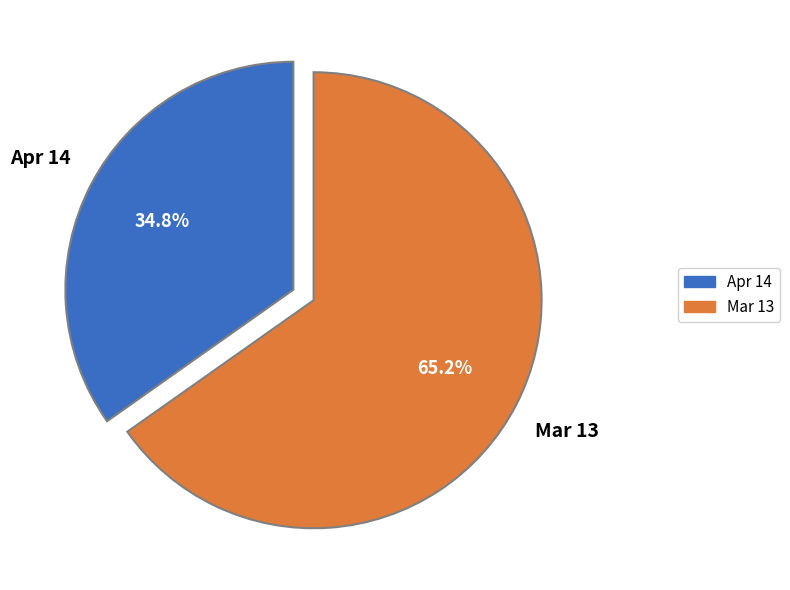

Which has a higher value, Mar 13 or Apr 14?

Mar 13